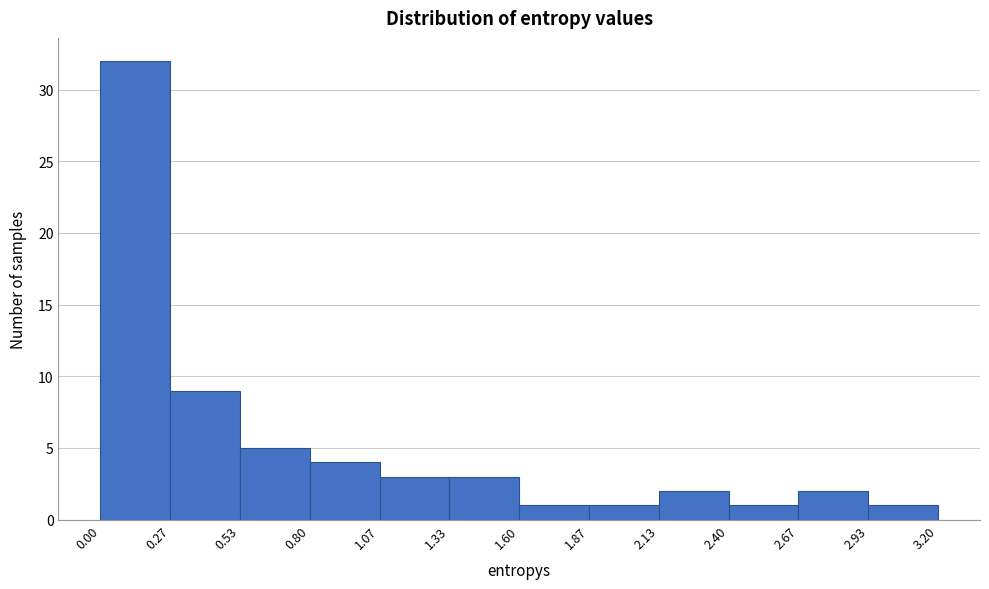

Reading left to right, list every bar in this chart as the range it spans on the x-axis followed by its height. The values are not printed on the chart, so give them approximately, as read against the axis.

0.00 to 0.27: 32
0.27 to 0.53: 9
0.53 to 0.80: 5
0.80 to 1.07: 4
1.07 to 1.33: 3
1.33 to 1.60: 3
1.60 to 1.87: 1
1.87 to 2.13: 1
2.13 to 2.40: 2
2.40 to 2.67: 1
2.67 to 2.93: 2
2.93 to 3.20: 1